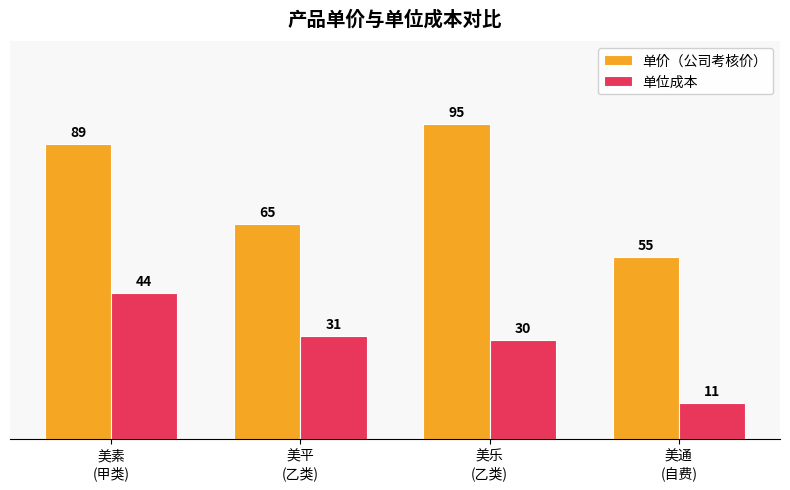

Rank the series by their maximum value, from highest to lowest.

单价（公司考核价）, 单位成本